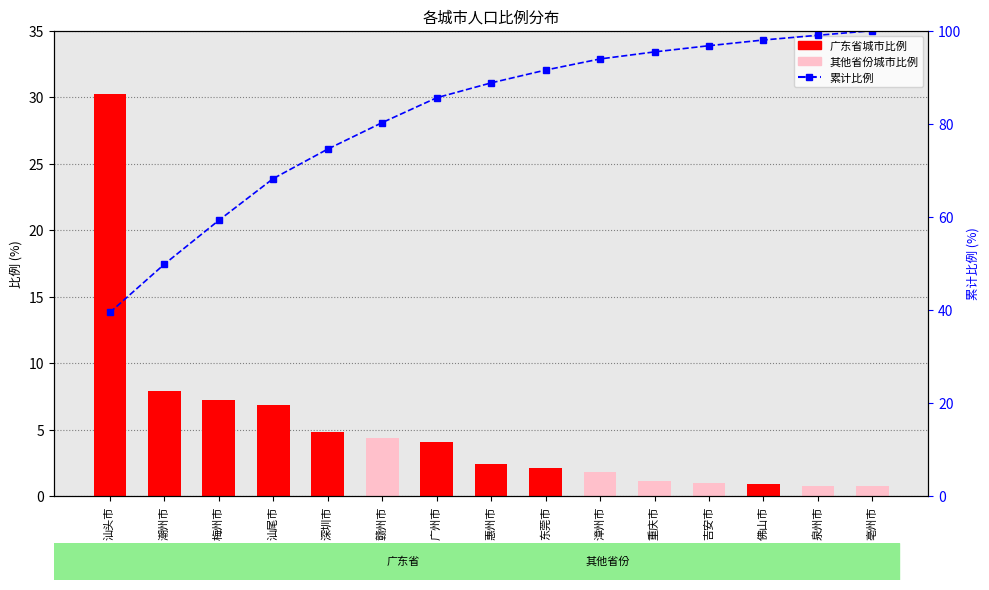

At which category does the chart reach its peak across all series?

亳州市